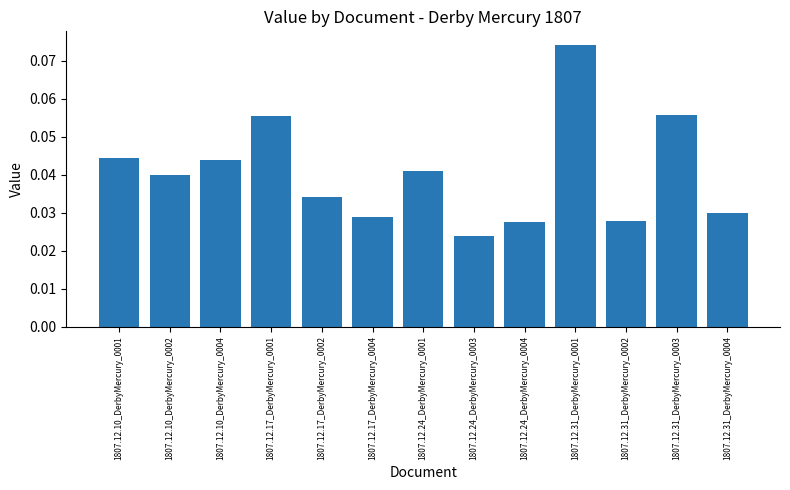

Count the values in the range 0 to 1.

13